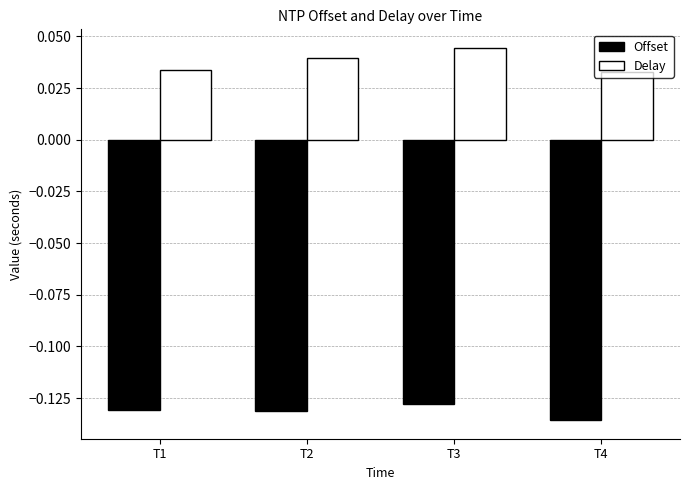

Where is Offset nearest to the value 0?

T3